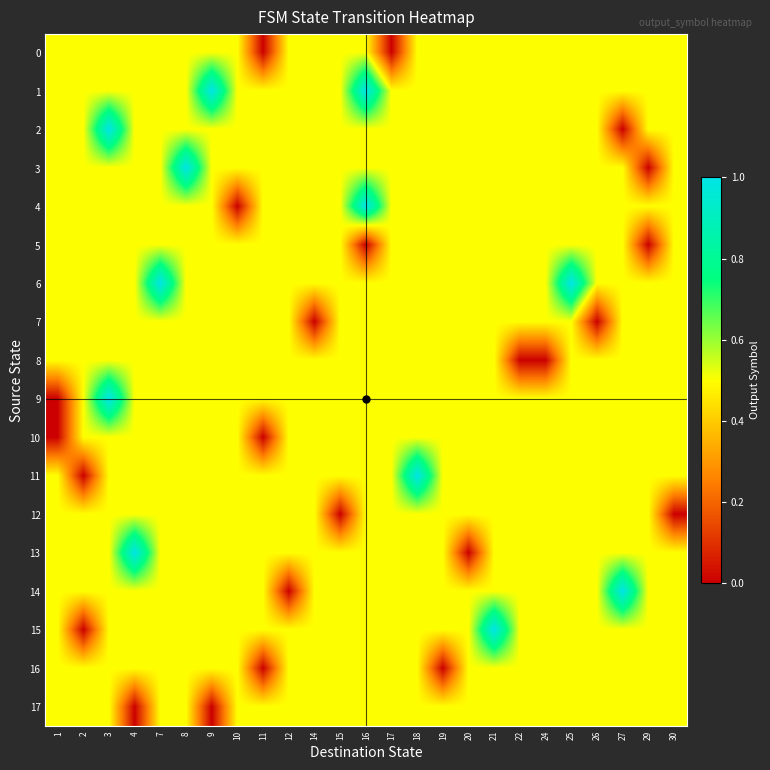

At which category is the sum across all series the highest?

3